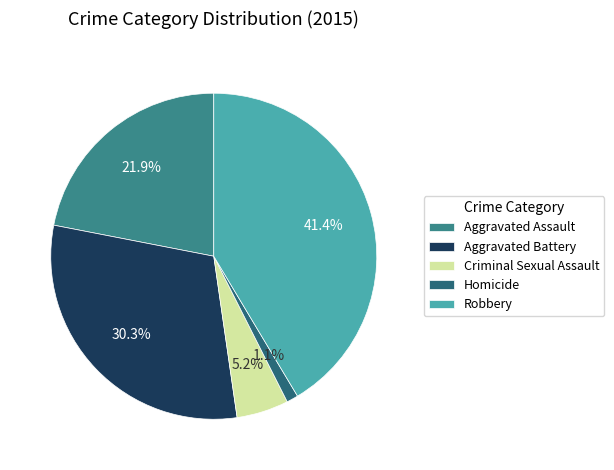

Which slice is the largest?

Robbery